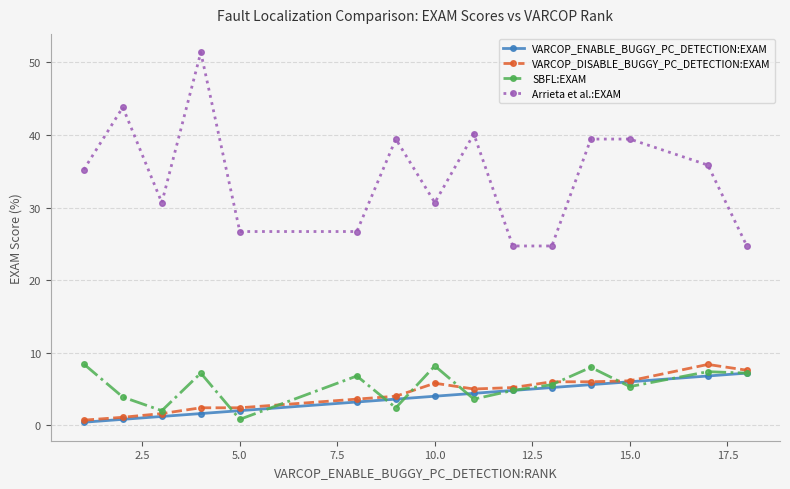

Which series has the largest total across all categories?

Arrieta et al.:EXAM